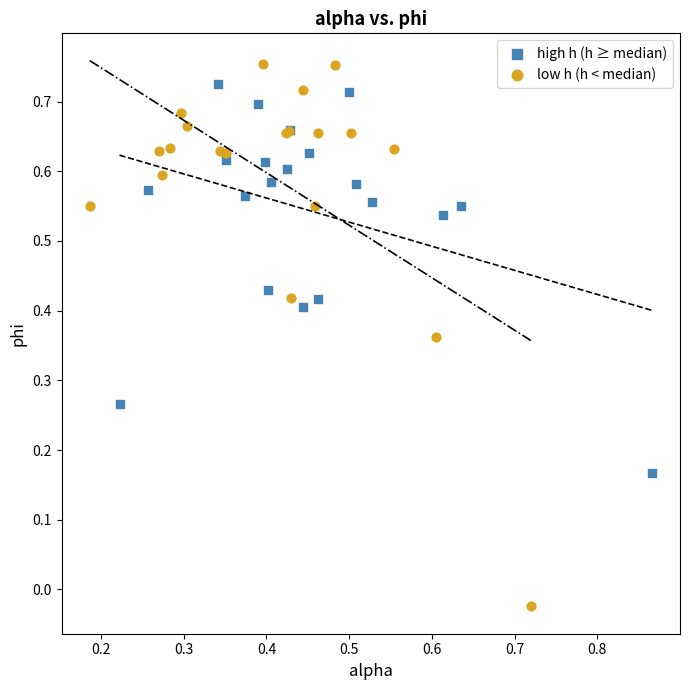

Which series reaches the minimum Y coordinate?

low h (h < median)